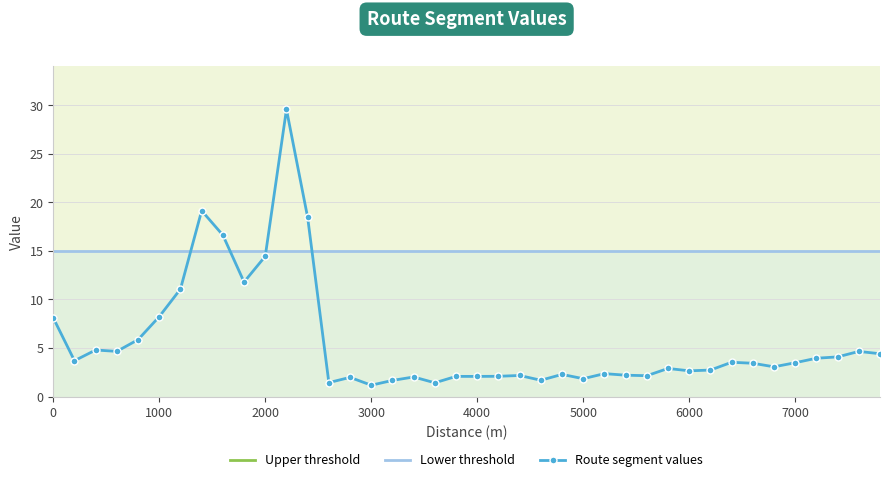

Rank the categories by value from lowest to highest.

3000, 3600, 2600, 3200, 4600, 5000, 2800, 3400, 4000, 3800, 4200, 5600, 4400, 5400, 4800, 5200, 6000, 6200, 5800, 6800, 6600, 7000, 6400, 200, 7200, 7400, 7800, 7600, 600, 400, 800, 0, 1000, 1200, 1800, 2000, 1600, 2400, 1400, 2200